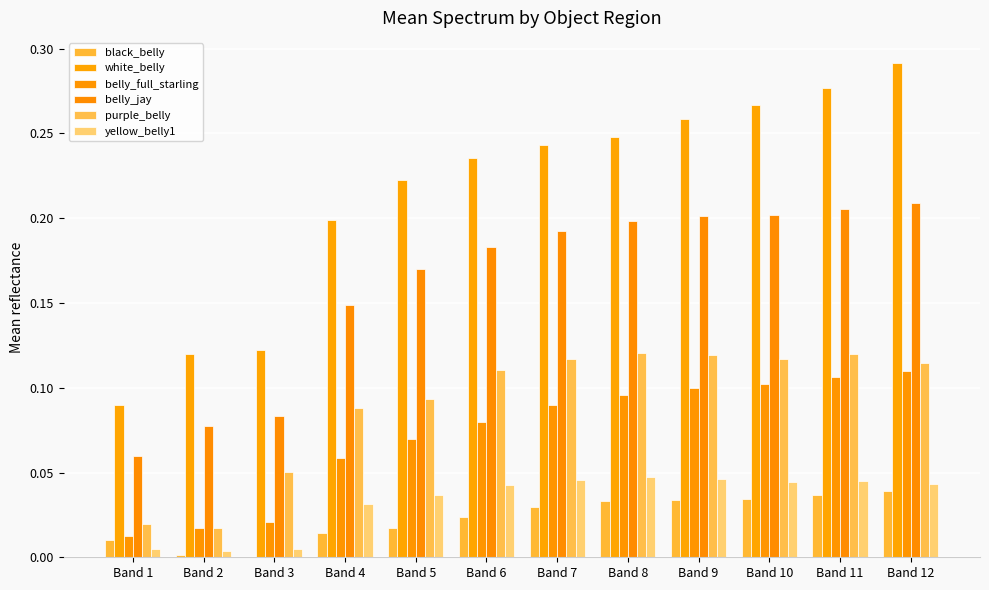

At how many categories does at least one series exceed 0?

12